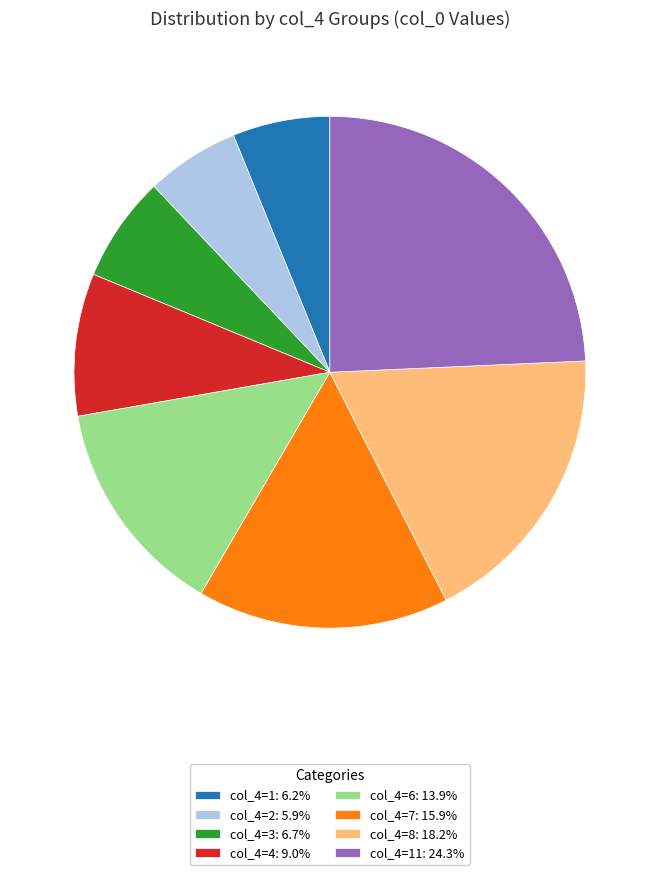

What is the ratio of the value at col_4=8: 18.2% to the value at col_4=2: 5.9%?

3.1